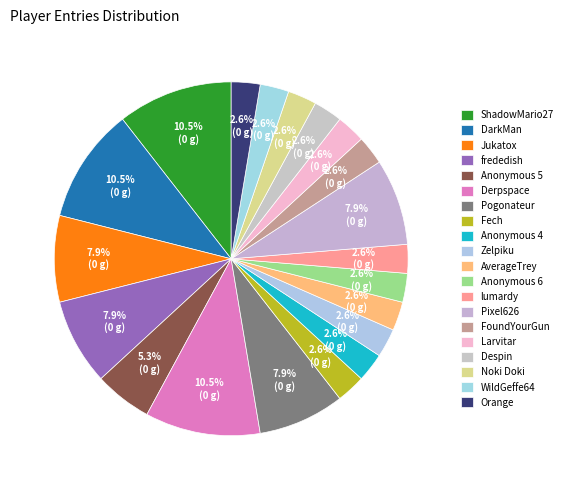

Which slice is the smallest?

Fech